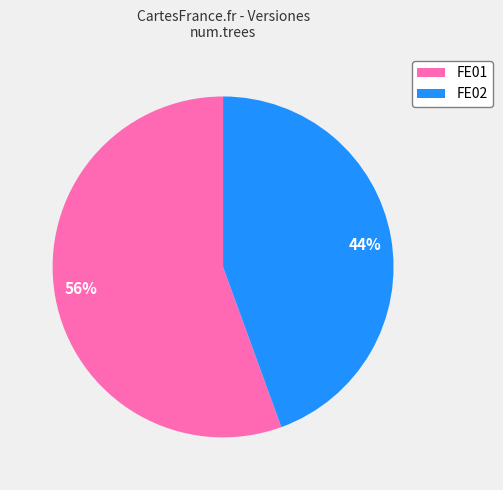

Is the sum of FE02 and FE01 greater than half?

Yes